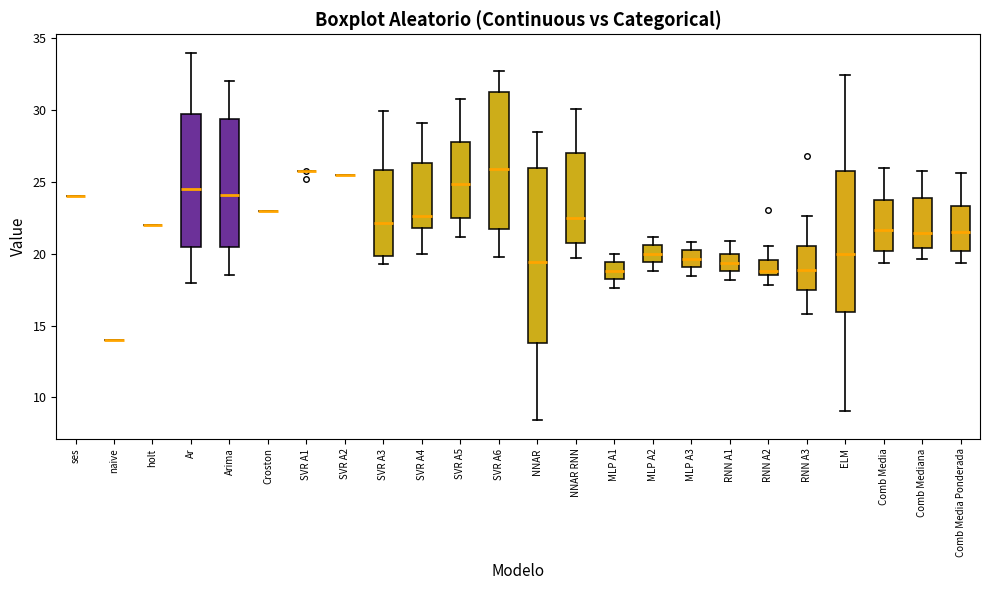

Reading left to right, transcribe this box plot: for each box, give where its median line is, the range the box spans, and where its two whiskers end, as read against the y-axis. The values are not printed on the chart, so give them approximately, as read against the axis.

ses: box collapsed to a line at 24.0, whiskers 24.0 to 24.0
naive: box collapsed to a line at 14.0, whiskers 14.0 to 14.0
holt: box collapsed to a line at 22.0, whiskers 22.0 to 22.0
Ar: median 24.5, box 20.5 to 30.0, whiskers 18.0 to 34.0
Arima: median 24.0, box 20.5 to 29.5, whiskers 18.5 to 32.0
Croston: box collapsed to a line at 23.0, whiskers 23.0 to 23.0
SVR A1: box collapsed to a line at 26.0, whiskers 25.5 to 26.0
SVR A2: box collapsed to a line at 25.5, whiskers 25.5 to 25.5
SVR A3: median 22.0, box 20.0 to 26.0, whiskers 19.5 to 30.0
SVR A4: median 22.5, box 22.0 to 26.5, whiskers 20.0 to 29.0
SVR A5: median 25.0, box 22.5 to 28.0, whiskers 21.0 to 31.0
SVR A6: median 26.0, box 21.5 to 31.5, whiskers 20.0 to 32.5
NNAR: median 19.5, box 14.0 to 26.0, whiskers 8.5 to 28.5
NNAR RNN: median 22.5, box 20.5 to 27.0, whiskers 19.5 to 30.0
MLP A1: median 19.0, box 18.0 to 19.5, whiskers 17.5 to 20.0
MLP A2: median 20.0, box 19.5 to 20.5, whiskers 19.0 to 21.0
MLP A3: median 19.5, box 19.0 to 20.0, whiskers 18.5 to 21.0
RNN A1: median 19.5, box 19.0 to 20.0, whiskers 18.0 to 21.0
RNN A2: median 19.0, box 18.5 to 19.5, whiskers 18.0 to 20.5
RNN A3: median 19.0, box 17.5 to 20.5, whiskers 16.0 to 22.5
ELM: median 20.0, box 16.0 to 26.0, whiskers 9.0 to 32.5
Comb Media: median 21.5, box 20.0 to 23.5, whiskers 19.5 to 26.0
Comb Mediana: median 21.5, box 20.5 to 24.0, whiskers 19.5 to 25.5
Comb Media Ponderada: median 21.5, box 20.0 to 23.5, whiskers 19.5 to 25.5